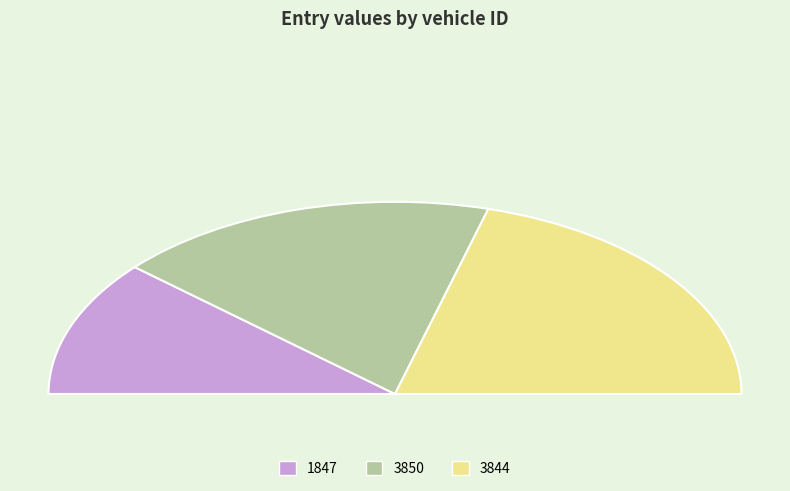

Does 1847 represent more than half of the total?

No